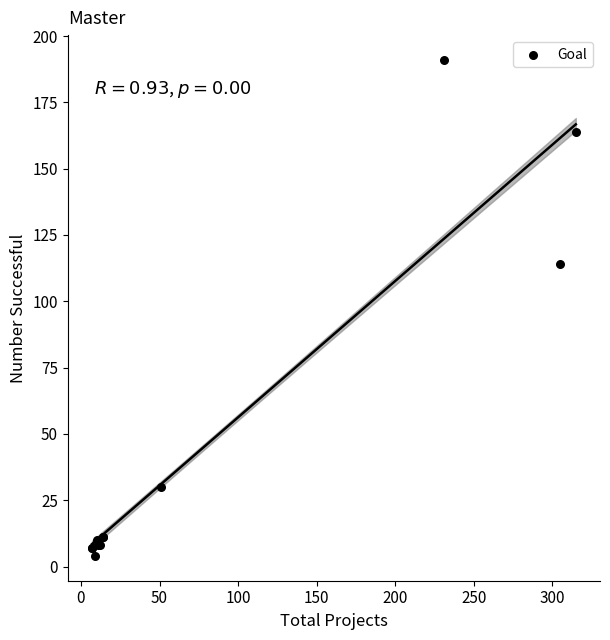

What Y value in the scatter plot is closest to 97?

114